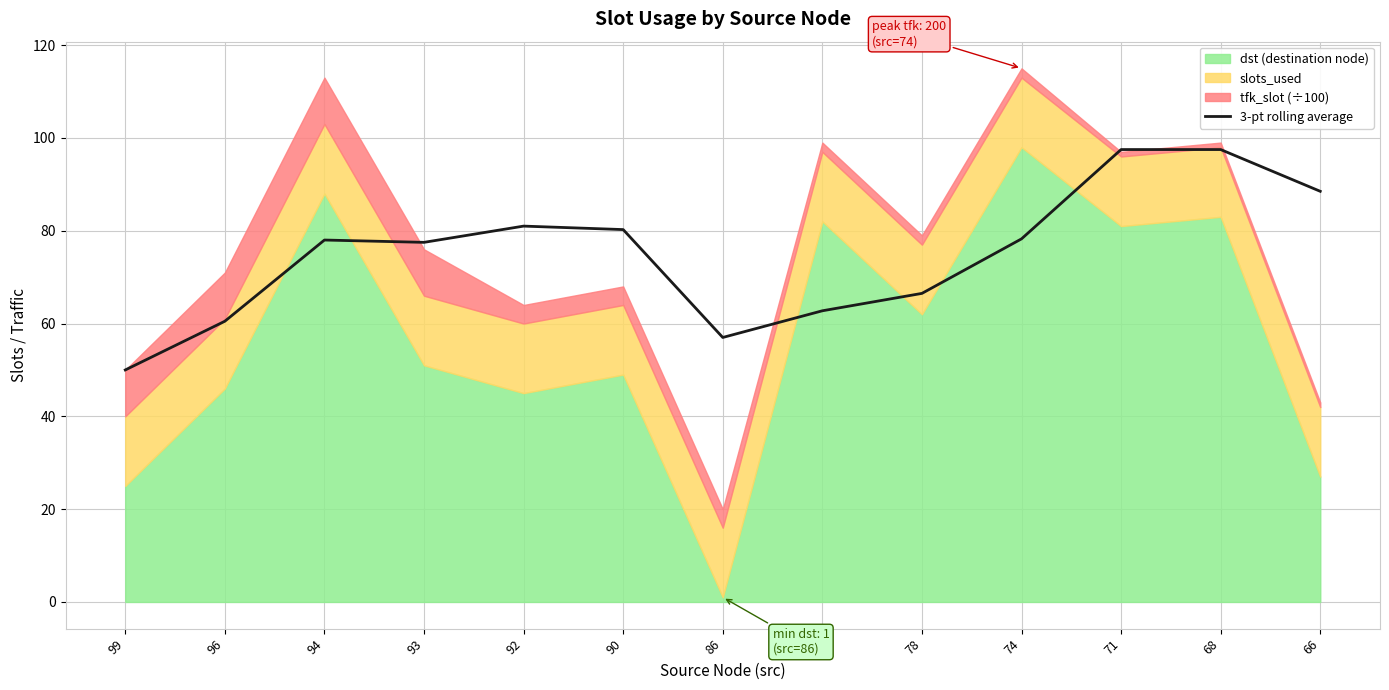

Reading left to right, what are all the values shown in this chart?

99=50.0	96=60.5	94=78.0	93=77.5	92=81.0	90=80.2	86=57.0	80=62.8	78=66.5	74=78.2	71=97.5	68=97.5	66=88.5